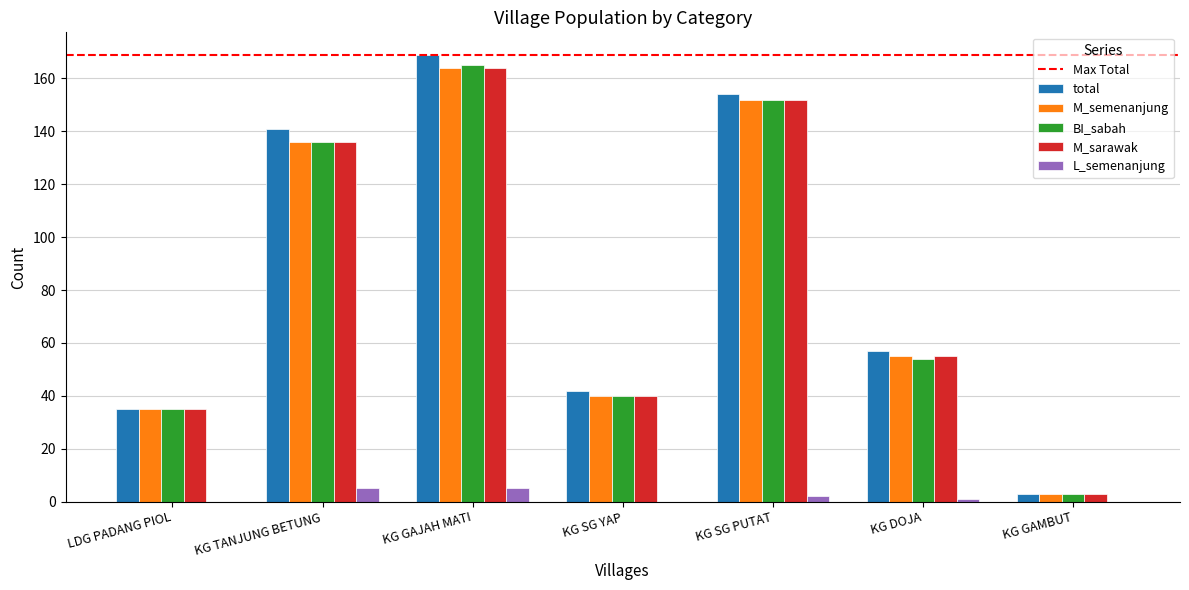

At which label does L_semenanjung first exceed 1?

KG TANJUNG BETUNG